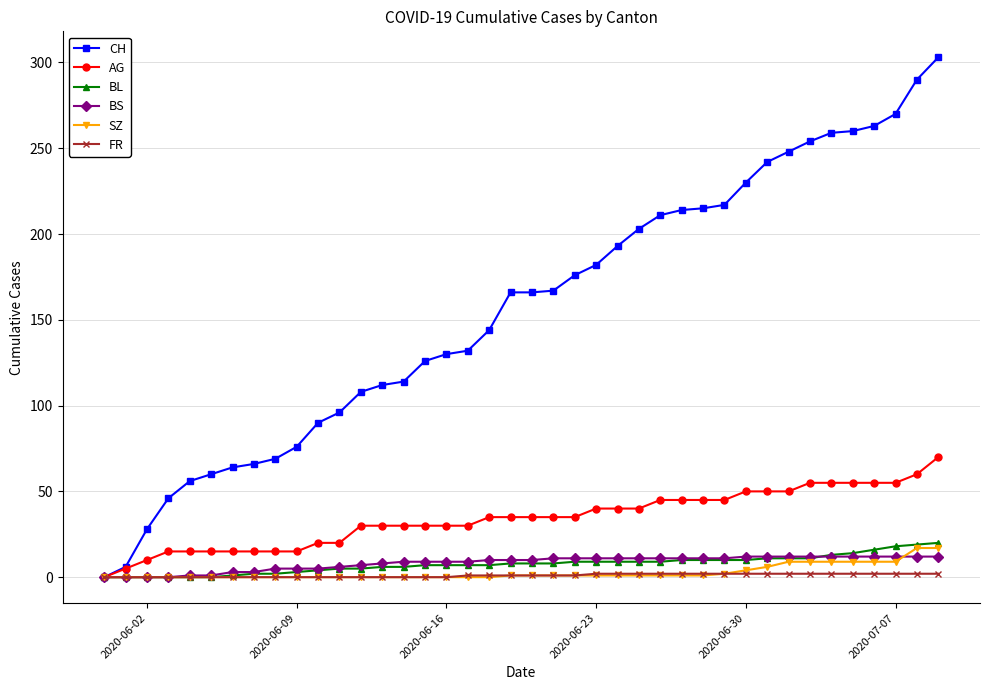

What is the greatest value displayed?

303